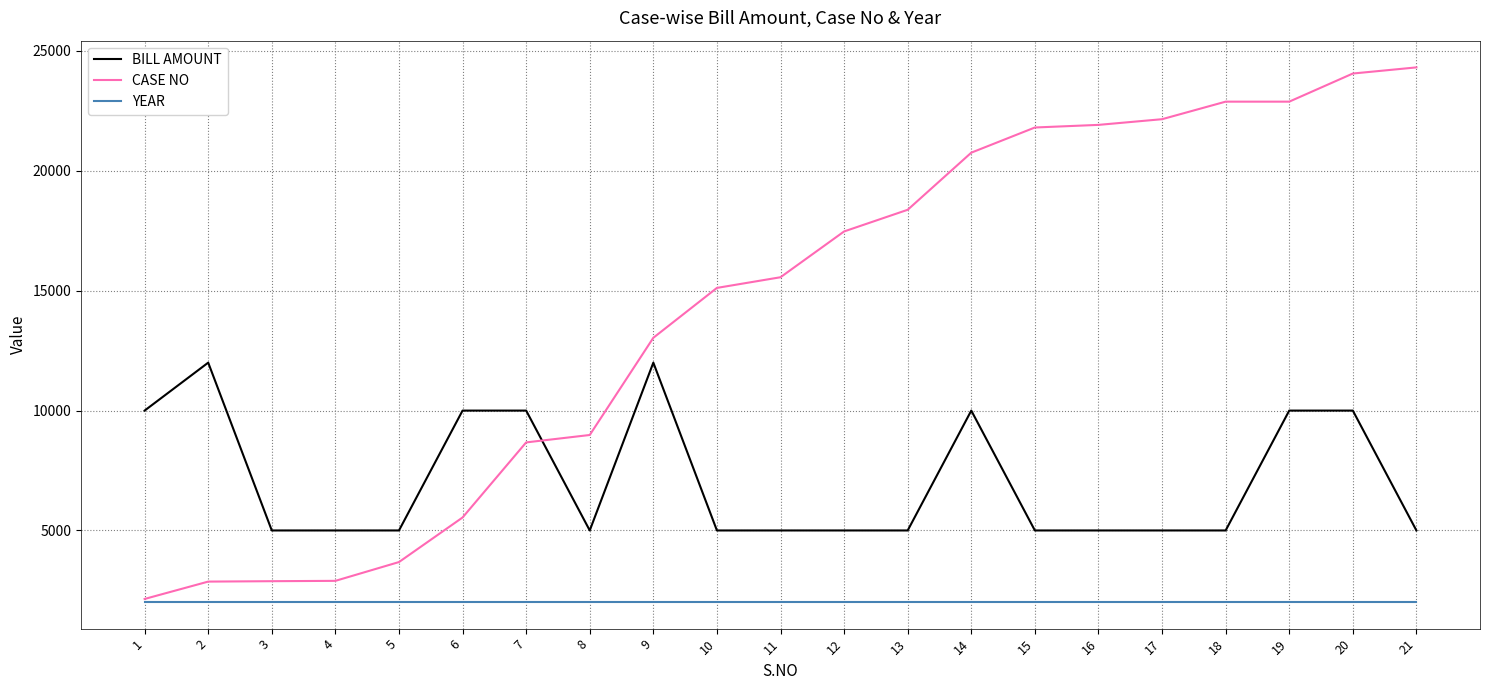

The value of CASE NO at 6 is 8197. True or false?

False